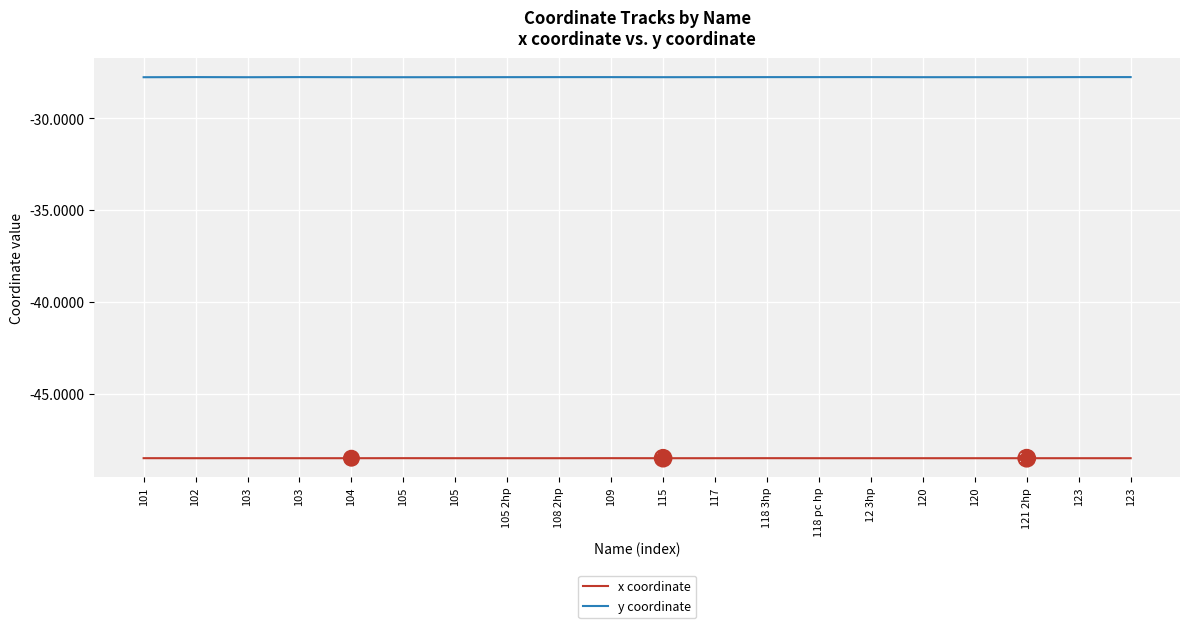

What are all the series names shown in the legend?

x coordinate, y coordinate